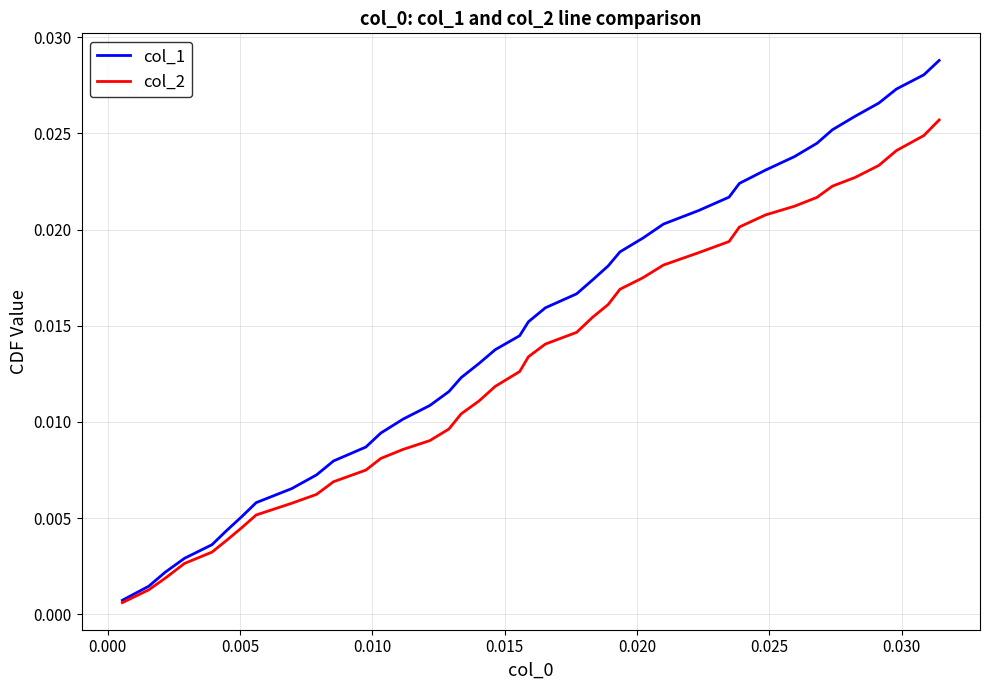

Which series has the widest spread of values?

col_1